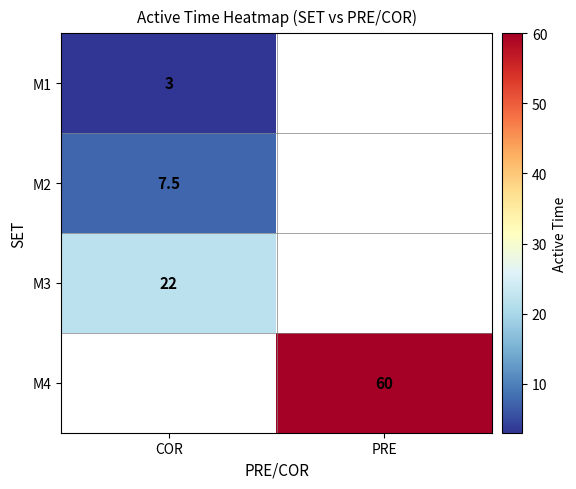

The M3 series shows 9.0 at COR. True or false?

False